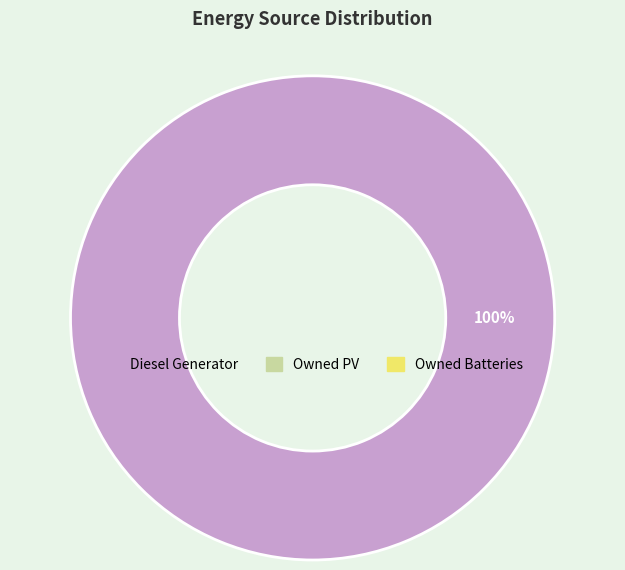

Does any single category account for the majority?

Yes